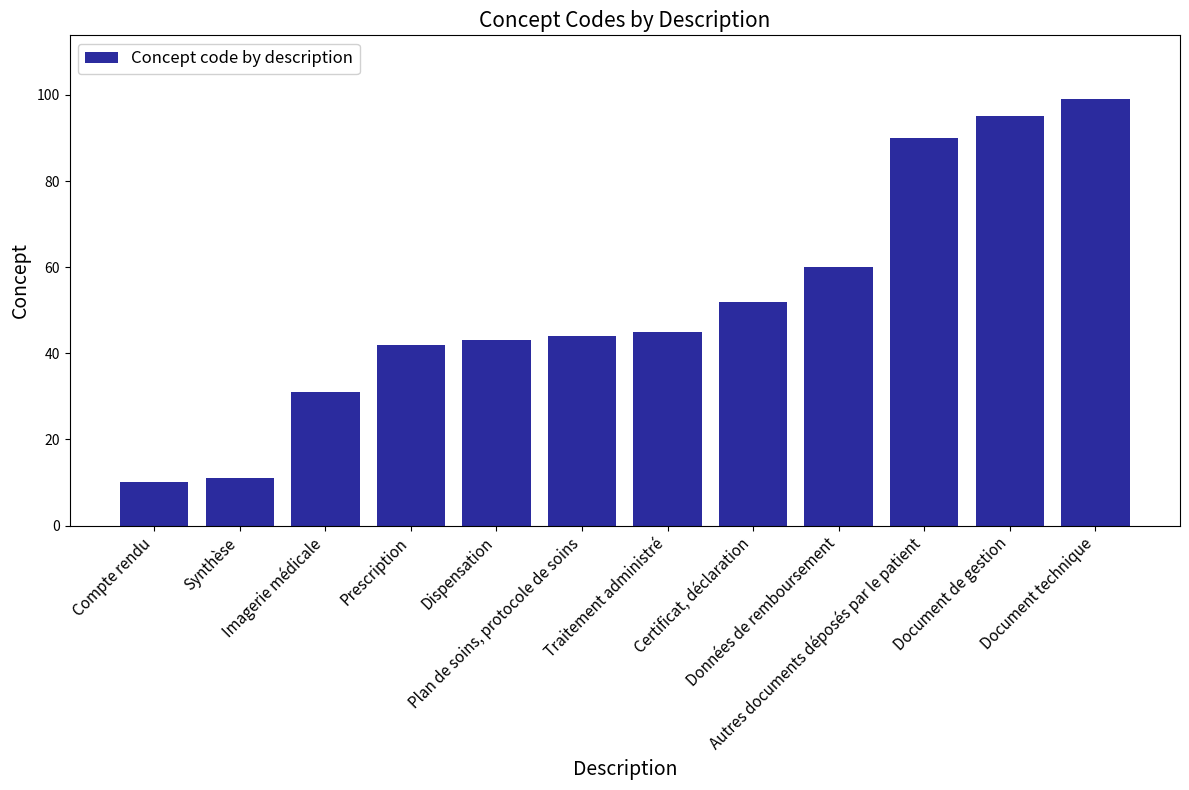

At which category does the chart reach its peak across all series?

Document technique